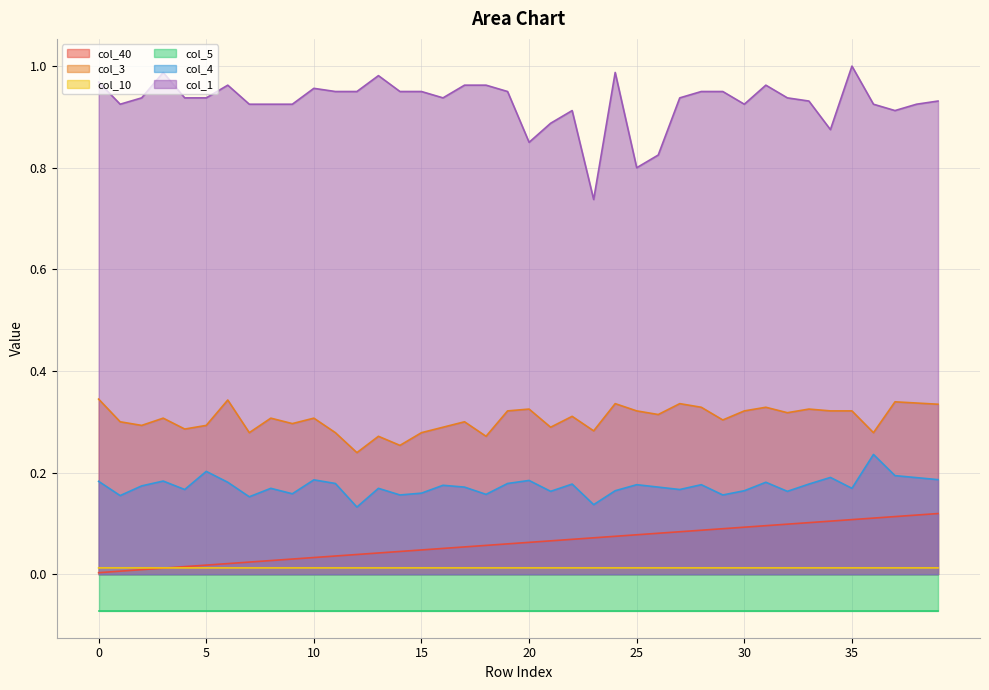

How many categories are shown in the chart?

40